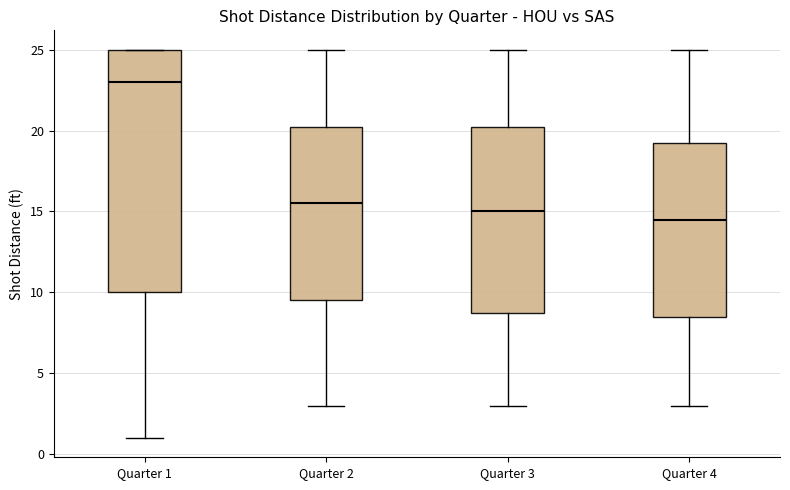

Reading left to right, transcribe this box plot: for each box, give where its median line is, the range the box spans, and where its two whiskers end, as read against the y-axis. The values are not printed on the chart, so give them approximately, as read against the axis.

Quarter 1: median 23.0, box 10.0 to 25.0, whiskers 1.0 to 25.0
Quarter 2: median 15.5, box 9.5 to 20.5, whiskers 3.0 to 25.0
Quarter 3: median 15.0, box 9.0 to 20.5, whiskers 3.0 to 25.0
Quarter 4: median 14.5, box 8.5 to 19.5, whiskers 3.0 to 25.0